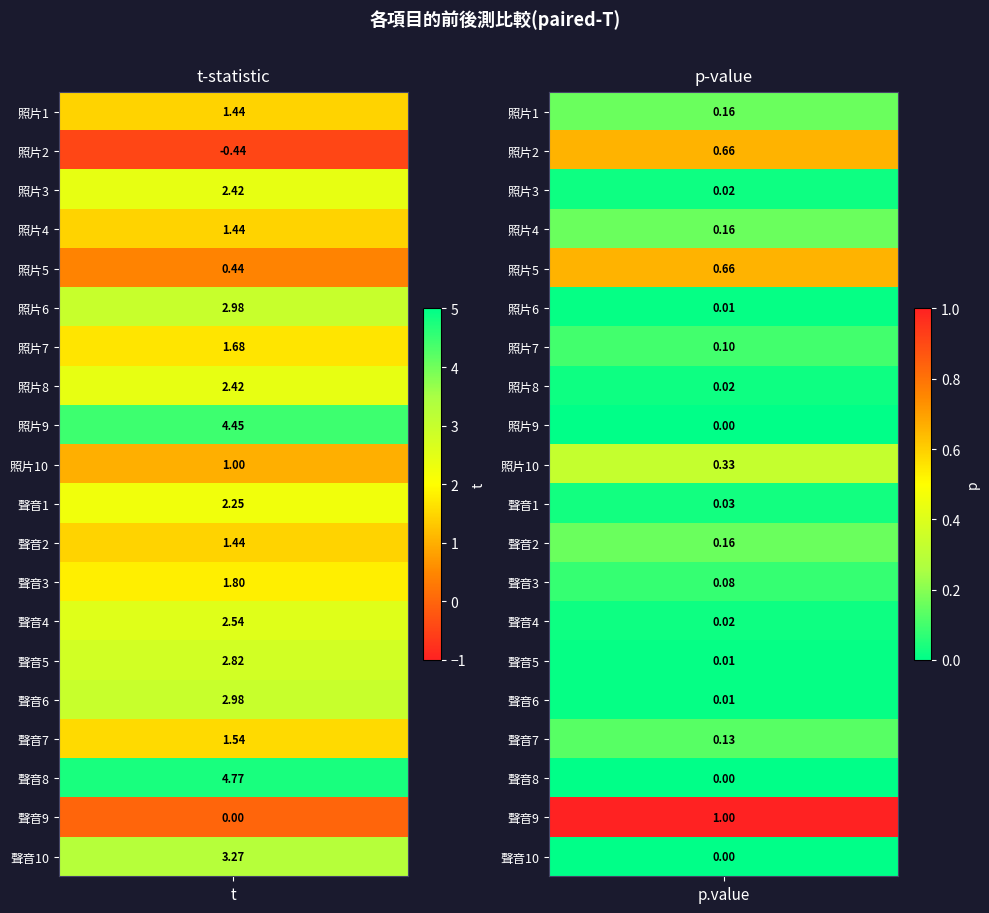

Reading right to left, extract all data points from this chart.

照片1: 0.2	1.4
照片2: 0.7	-0.4
照片3: 0.0	2.4
照片4: 0.2	1.4
照片5: 0.7	0.4
照片6: 0.0	3.0
照片7: 0.1	1.7
照片8: 0.0	2.4
照片9: 0.0	4.5
照片10: 0.3	1.0
聲音1: 0.0	2.2
聲音2: 0.2	1.4
聲音3: 0.1	1.8
聲音4: 0.0	2.5
聲音5: 0.0	2.8
聲音6: 0.0	3.0
聲音7: 0.1	1.5
聲音8: 0.0	4.8
聲音9: 1.0	0.0
聲音10: 0.0	3.3